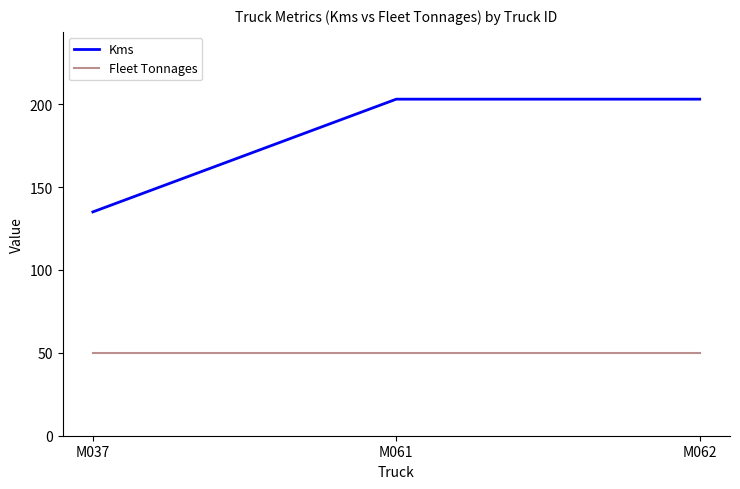

Reading left to right, transcribe all the data shown in this chart.

Kms: 135	203	203
Fleet Tonnages: 50	50	50